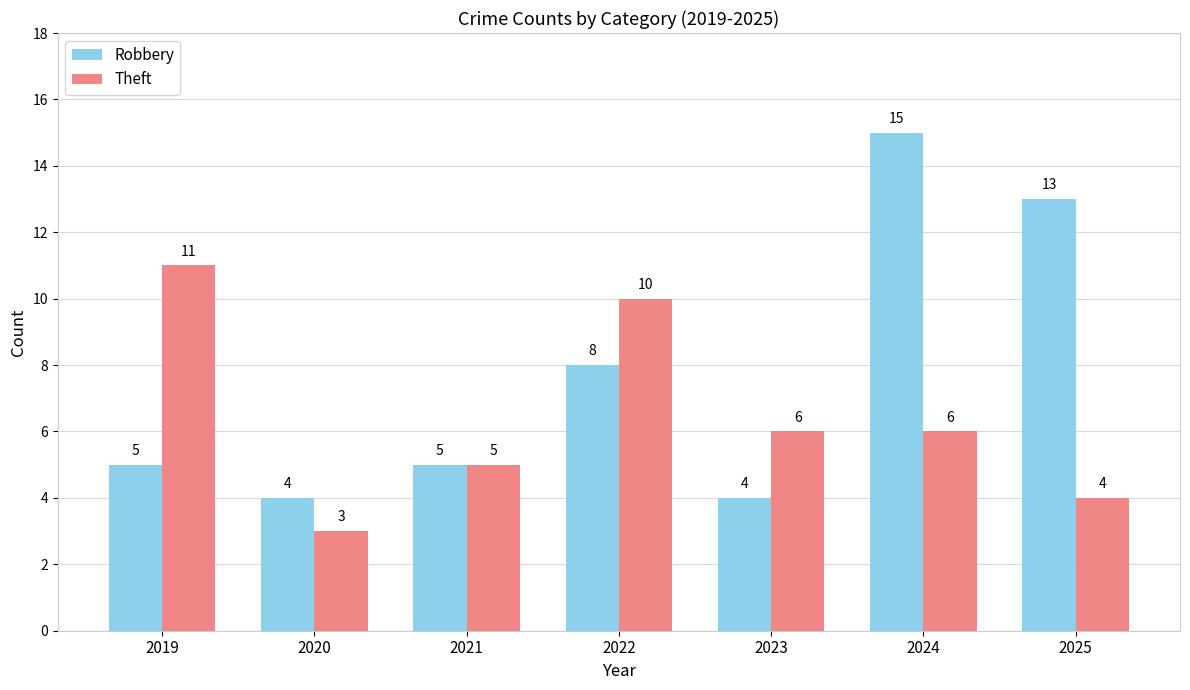

The Robbery series shows 8 at 2019. True or false?

False